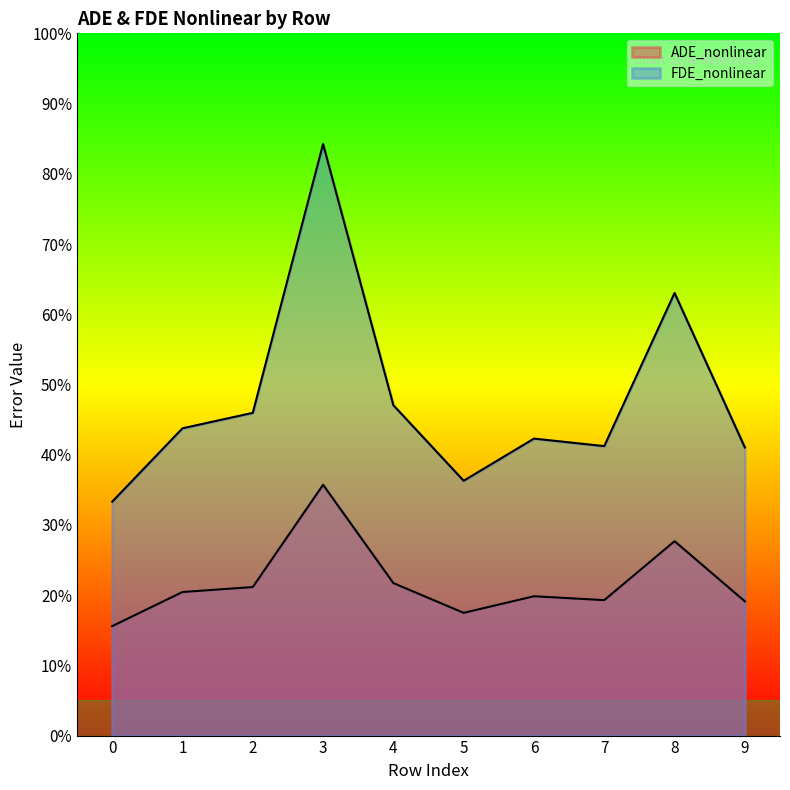

True or false: ADE_nonlinear and FDE_nonlinear intersect in this chart.

False